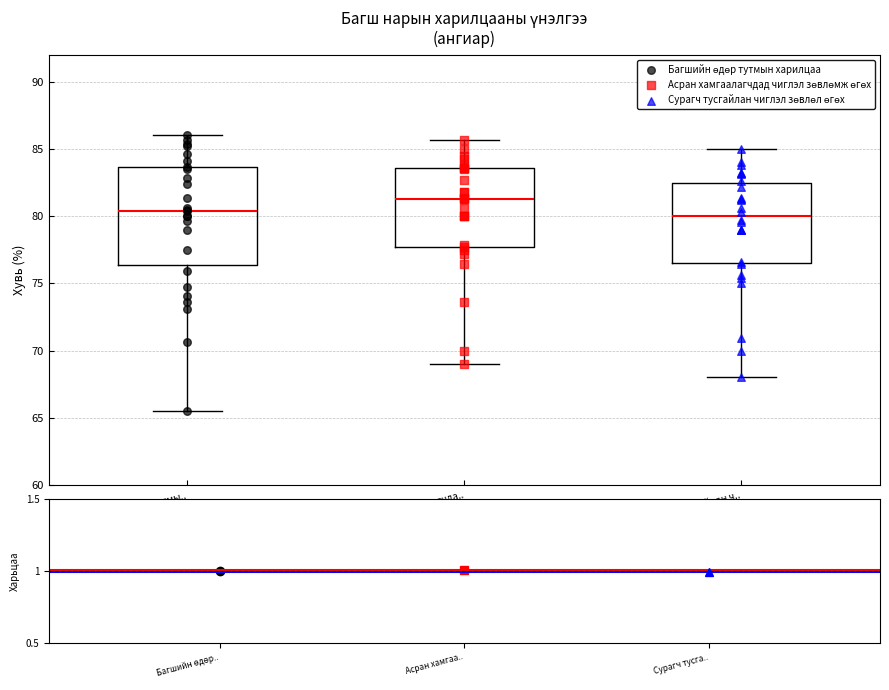

Which box is the tallest, from its lower edge to its upper edge?

Багшийн өдөр тутмы..